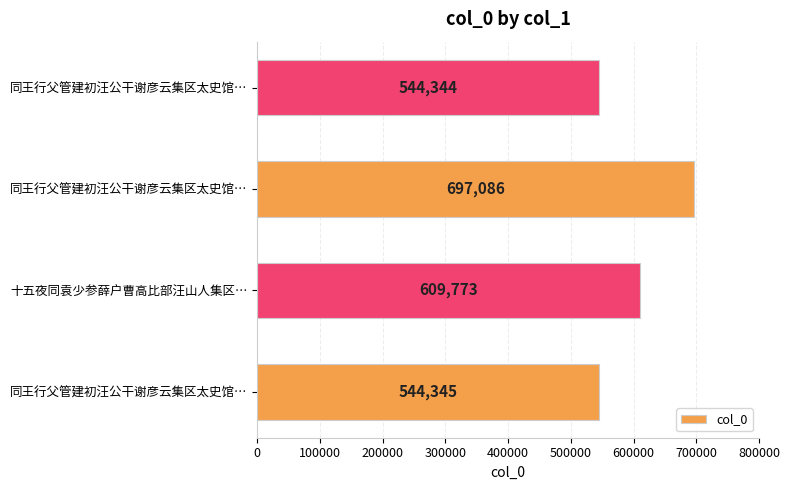

What is the sum of all values?

2395548